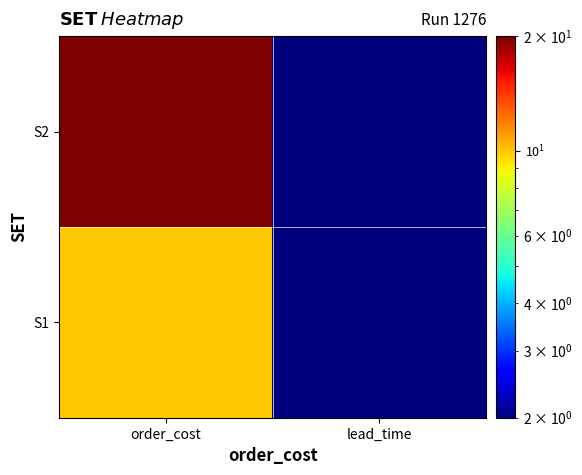

Rank the series at lead_time from highest to lowest value.

S1, S2